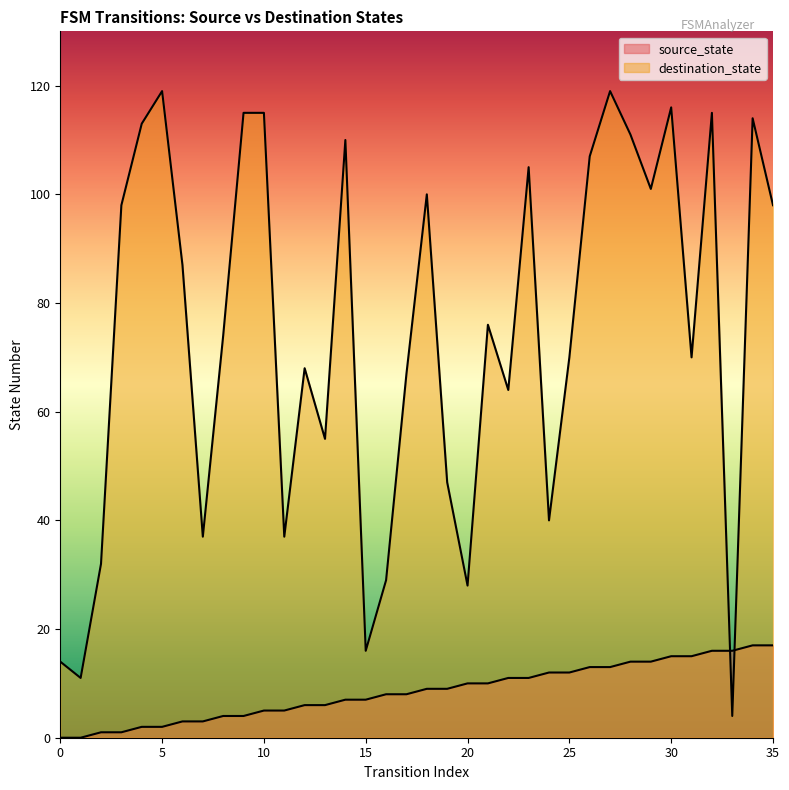

Where do destination_state and source_state first cross each other?

32 and 33